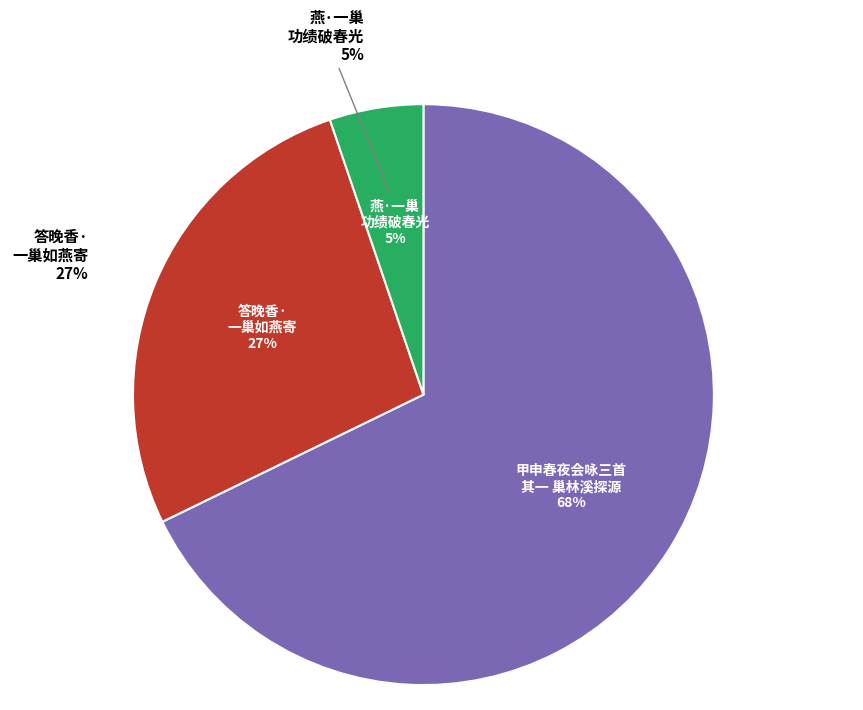

What is the smallest slice in the pie chart?

燕·一巢功绩破春光